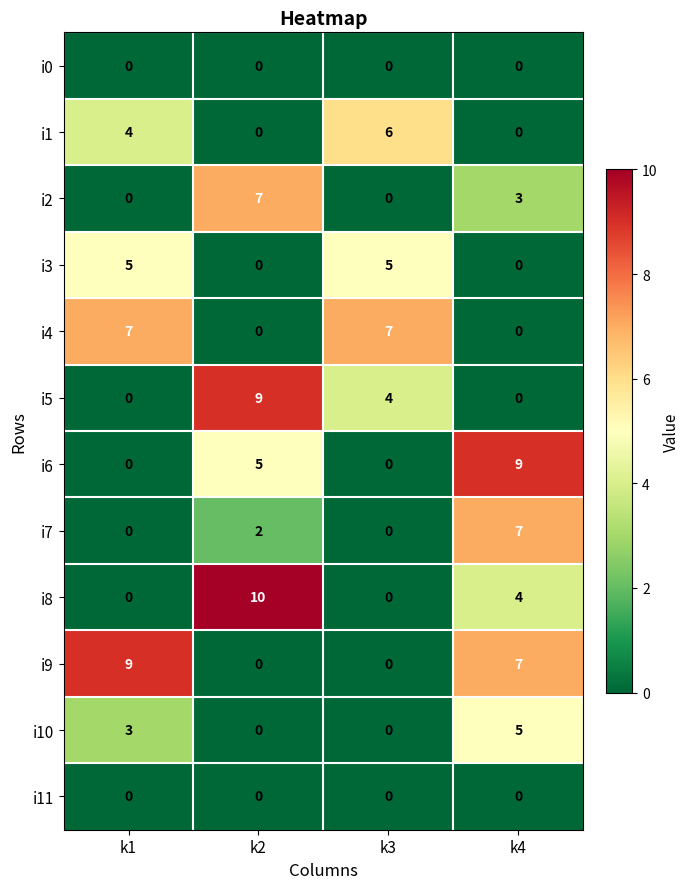

At which label is i9 closest to 4?

k4